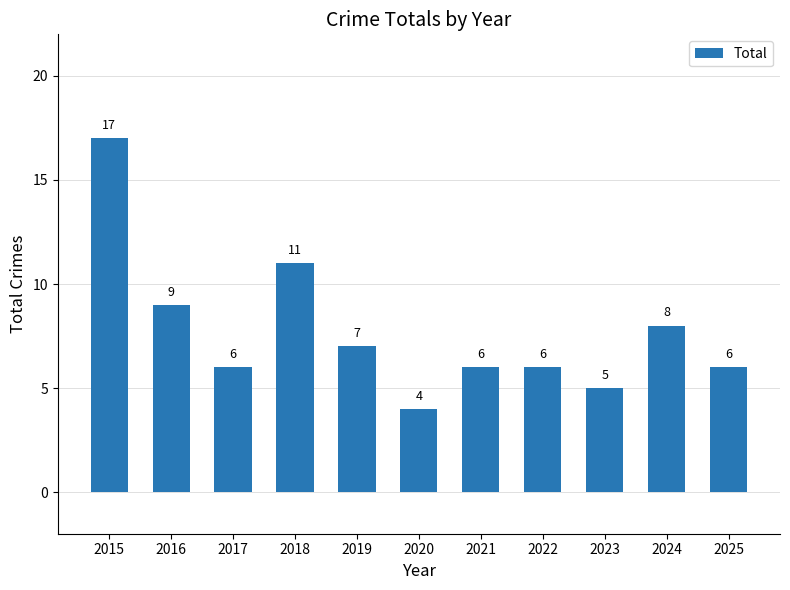

Reading left to right, list all the values displayed in this chart.

17	9	6	11	7	4	6	6	5	8	6